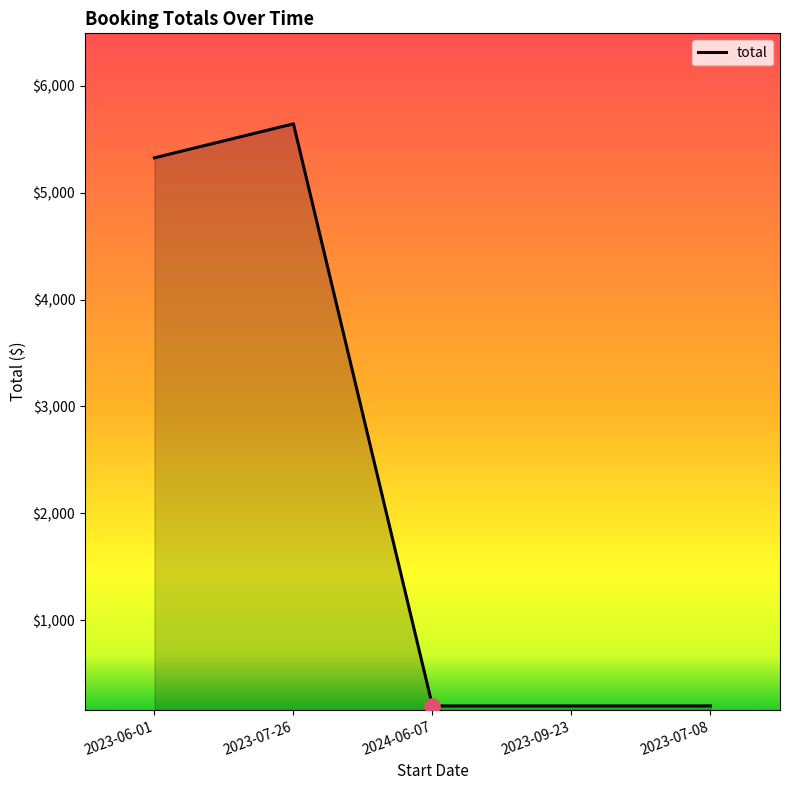

Approximately how many times larger is the value at 2023-07-26 compared to 2024-06-07?

28.4